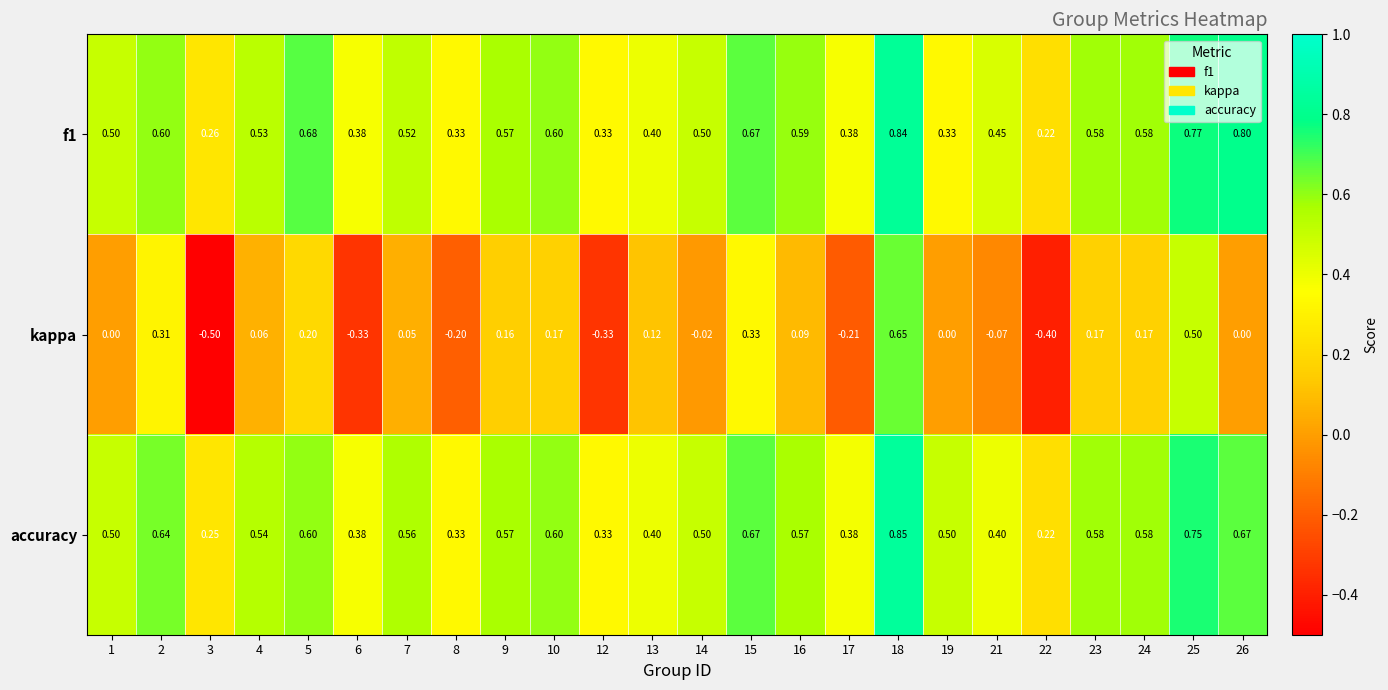

Is the value of accuracy at 16 greater than the value of f1 at 2?

No